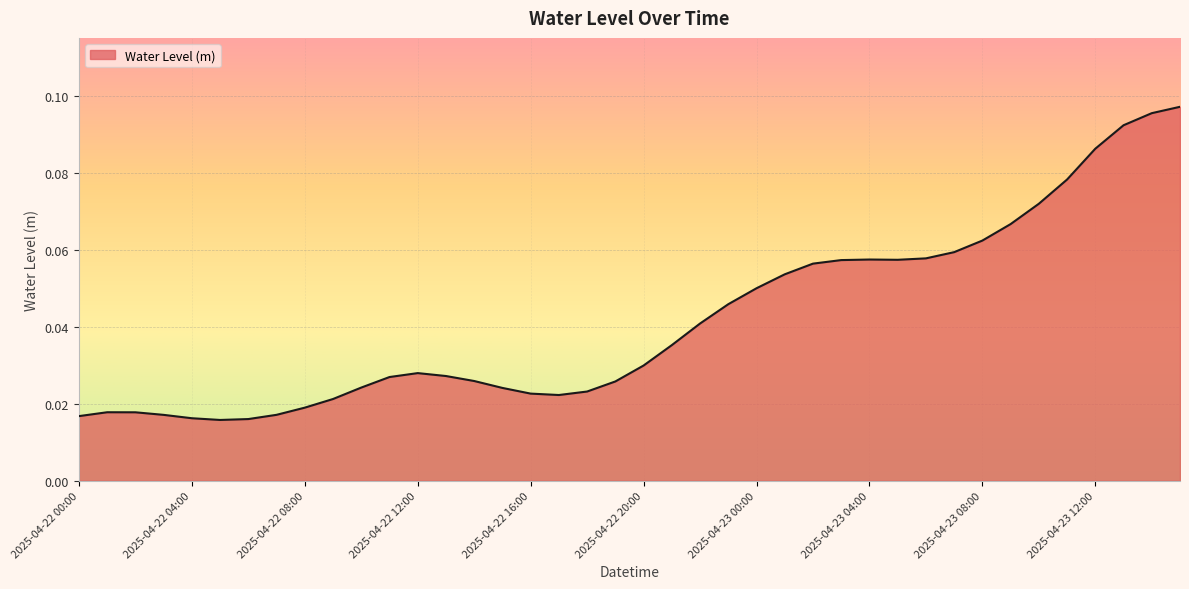

List the labels in order of value, largest first.

2025-04-23 15:00, 2025-04-23 14:00, 2025-04-23 13:00, 2025-04-23 12:00, 2025-04-23 11:00, 2025-04-23 10:00, 2025-04-23 09:00, 2025-04-23 08:00, 2025-04-23 07:00, 2025-04-23 06:00, 2025-04-23 04:00, 2025-04-23 05:00, 2025-04-23 03:00, 2025-04-23 02:00, 2025-04-23 01:00, 2025-04-23 00:00, 2025-04-22 23:00, 2025-04-22 22:00, 2025-04-22 21:00, 2025-04-22 20:00, 2025-04-22 12:00, 2025-04-22 13:00, 2025-04-22 11:00, 2025-04-22 14:00, 2025-04-22 19:00, 2025-04-22 10:00, 2025-04-22 15:00, 2025-04-22 18:00, 2025-04-22 16:00, 2025-04-22 17:00, 2025-04-22 09:00, 2025-04-22 08:00, 2025-04-22 01:00, 2025-04-22 02:00, 2025-04-22 07:00, 2025-04-22 03:00, 2025-04-22 00:00, 2025-04-22 04:00, 2025-04-22 06:00, 2025-04-22 05:00